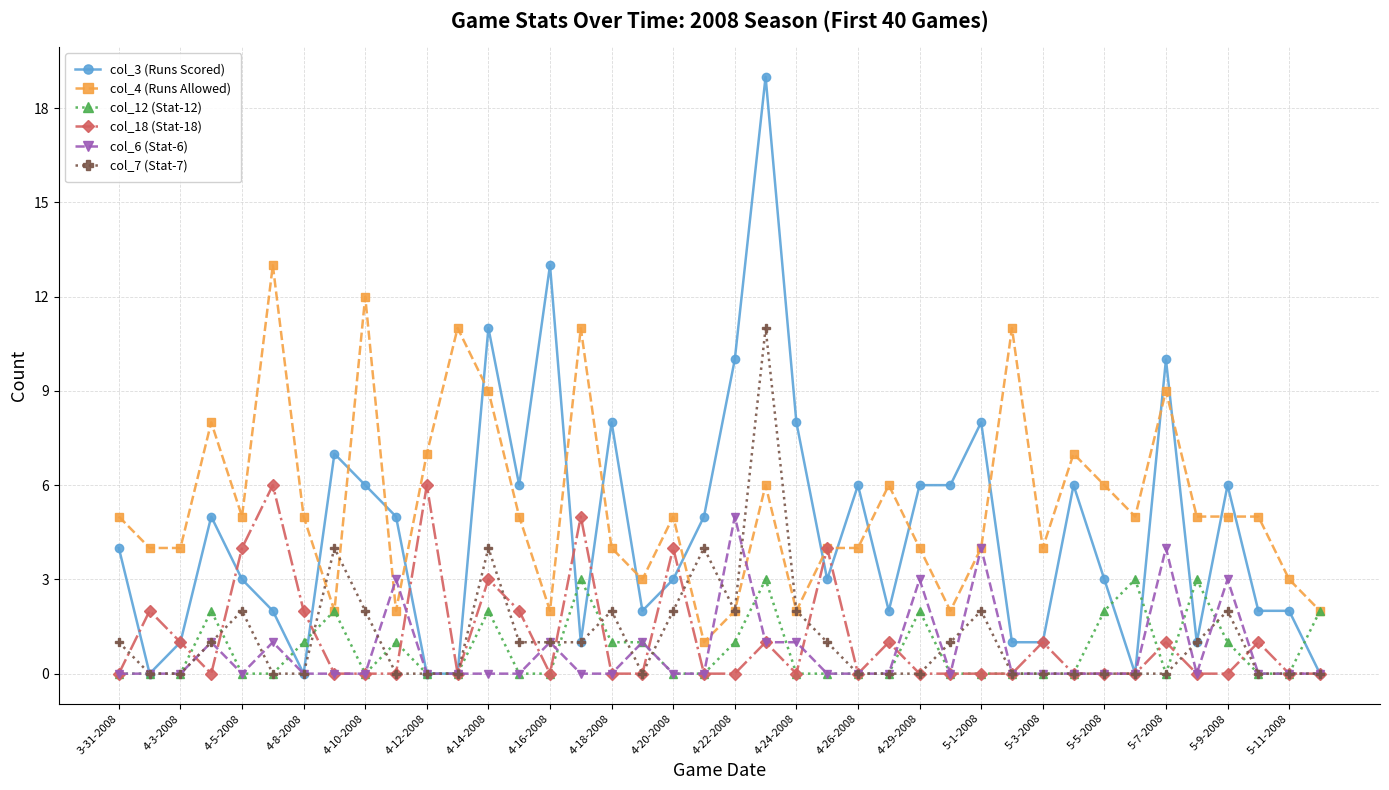

Which series has the largest range (max minus min)?

col_3 (Runs Scored)